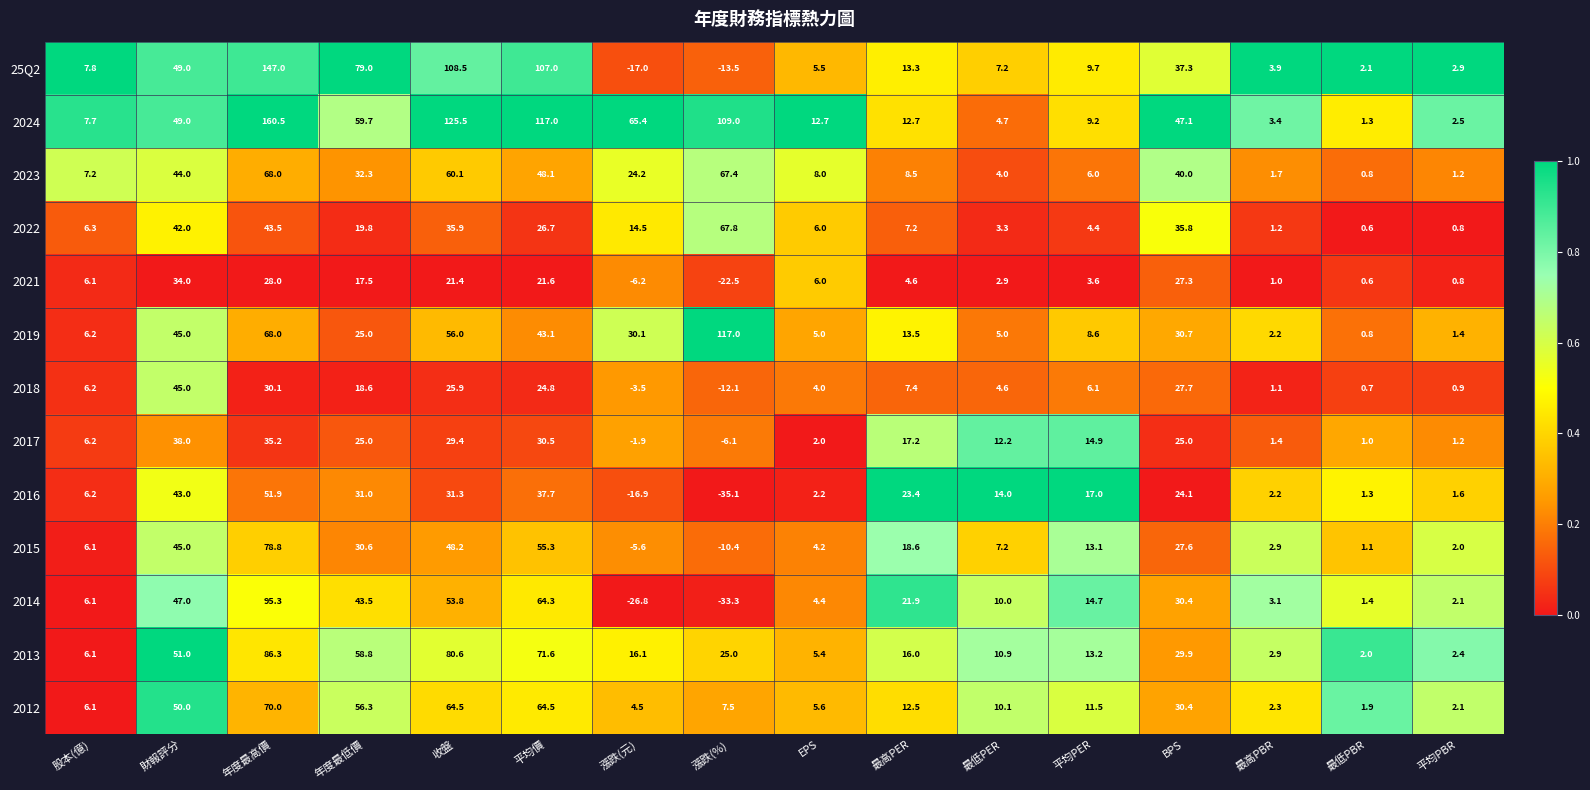

What is the sum of the 2015 values at 最低PER and 最高PER?

25.8